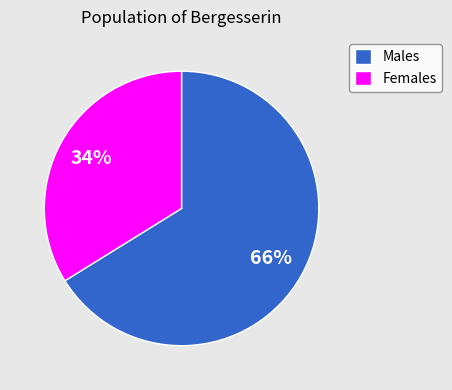

How many slices are in this pie chart?

2